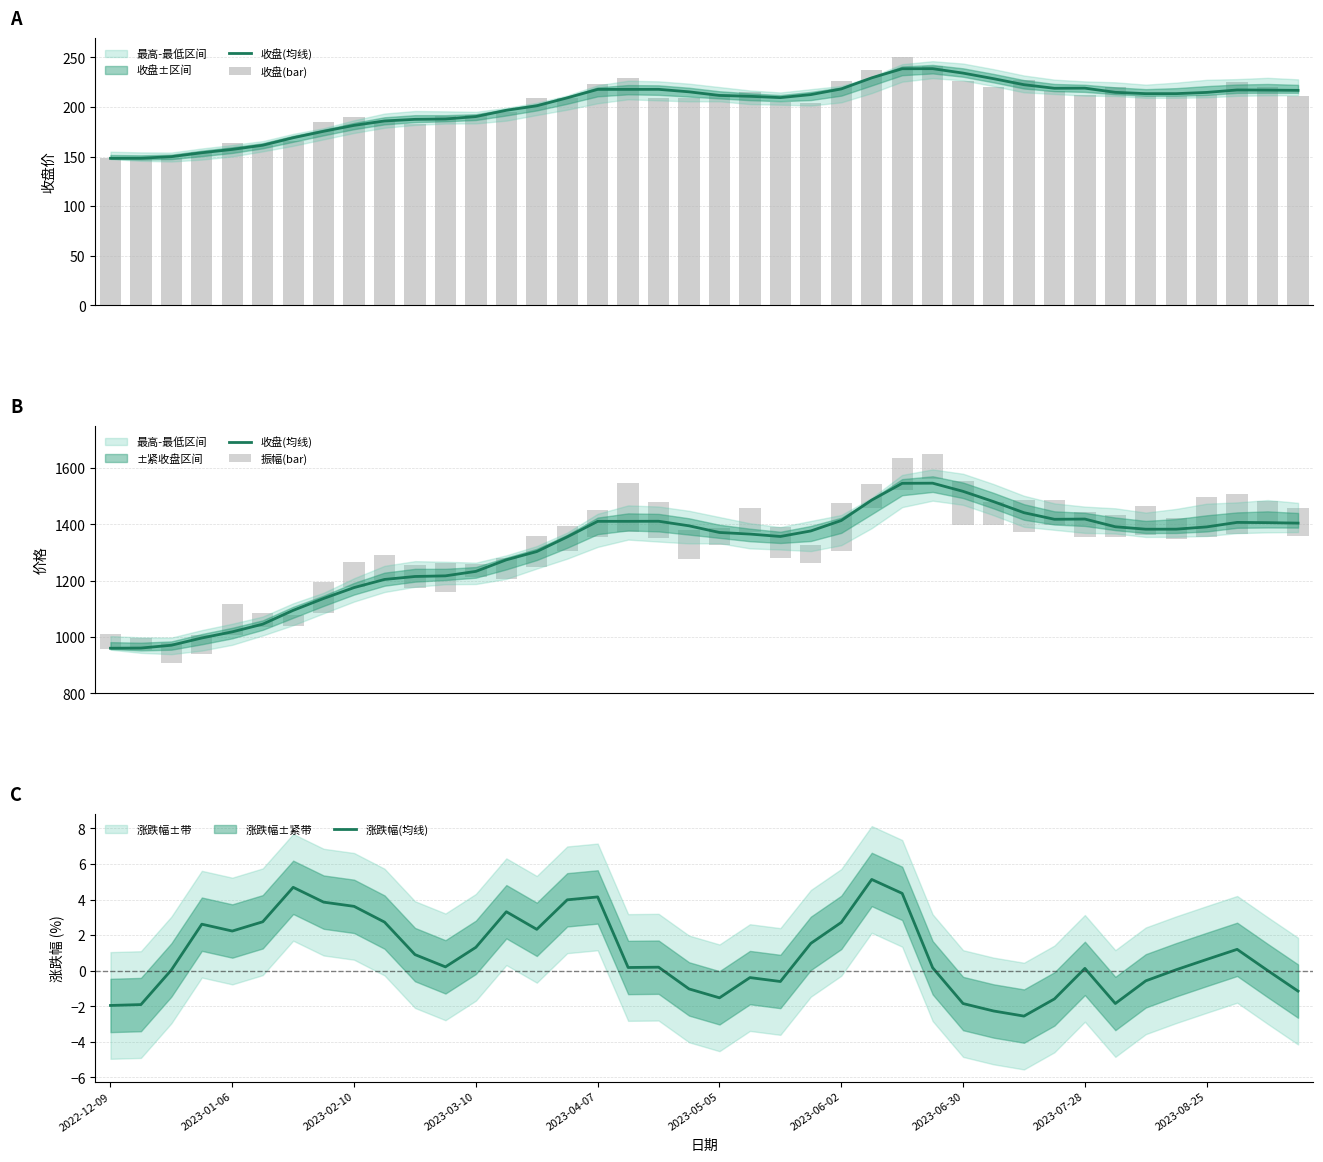

What is the value of the 振幅(bar) bar at the 40th from the left?

97.8